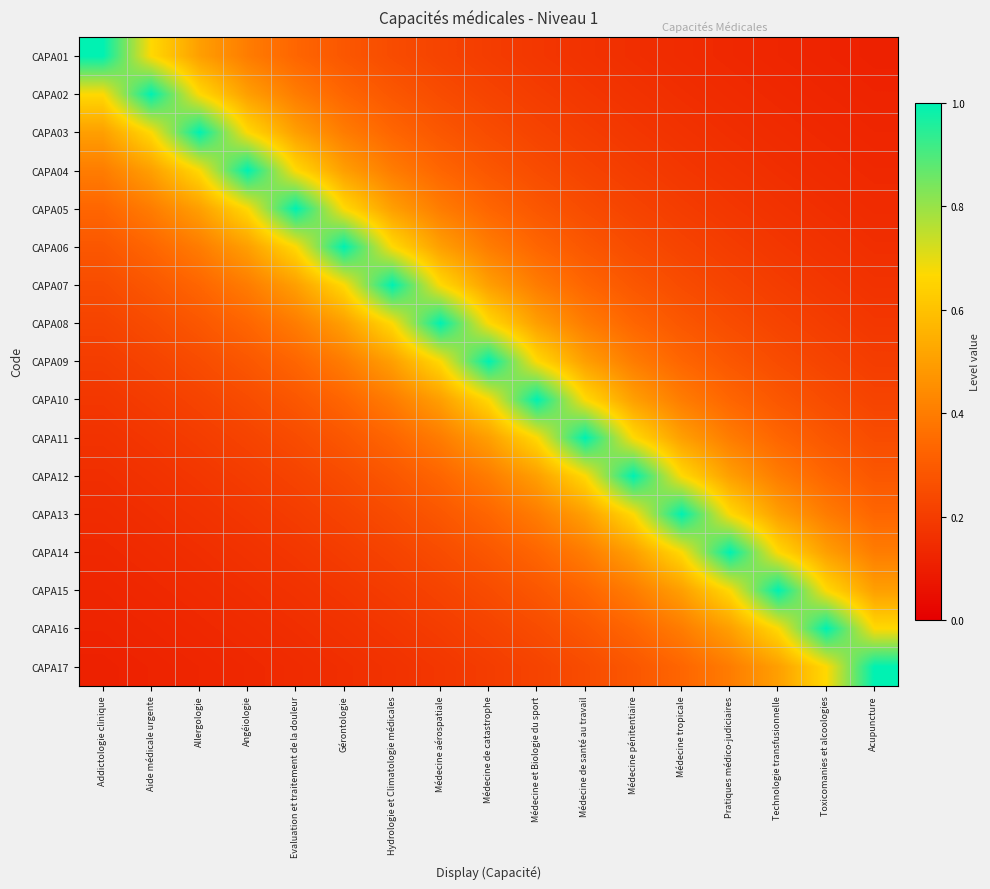

List the series in order of their peak value, highest first.

CAPA01, CAPA02, CAPA03, CAPA04, CAPA05, CAPA06, CAPA07, CAPA08, CAPA09, CAPA10, CAPA11, CAPA12, CAPA13, CAPA14, CAPA15, CAPA16, CAPA17